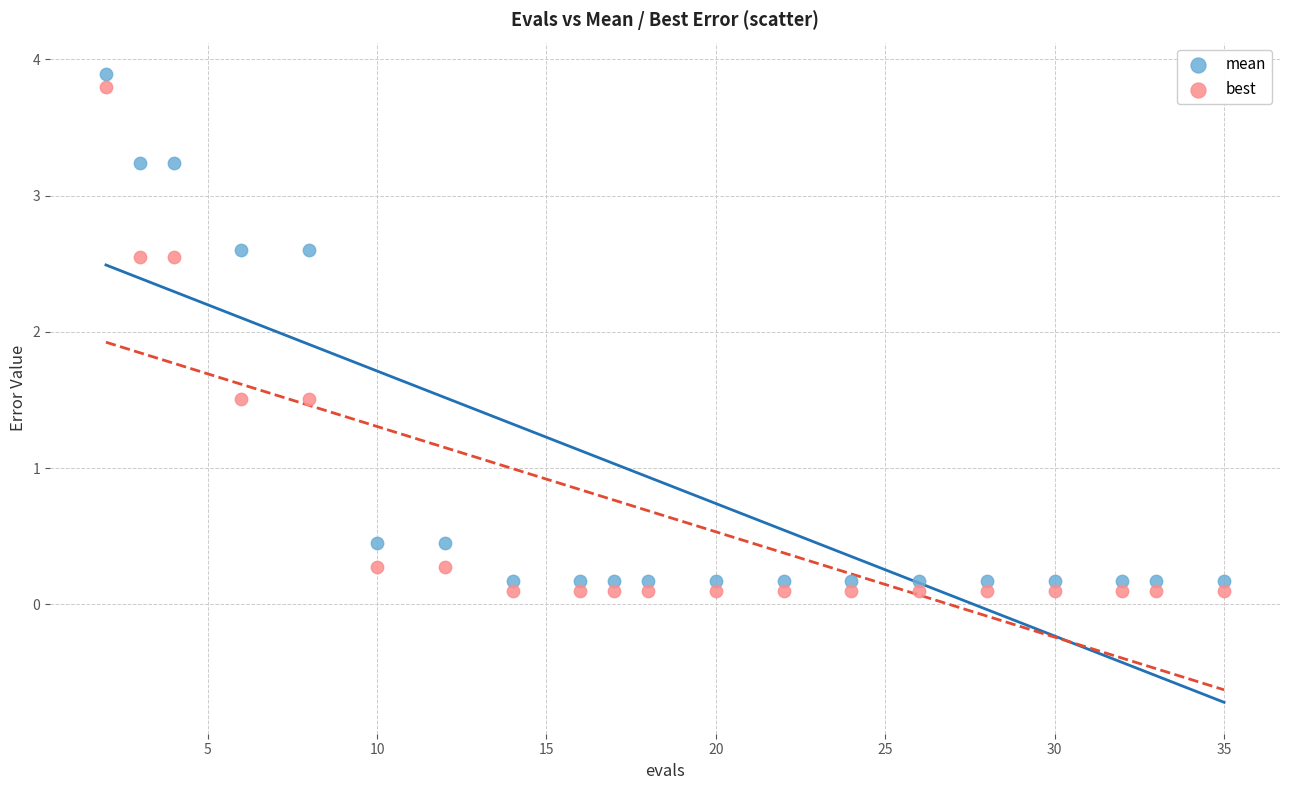

What are all the series names shown in the legend?

mean, best